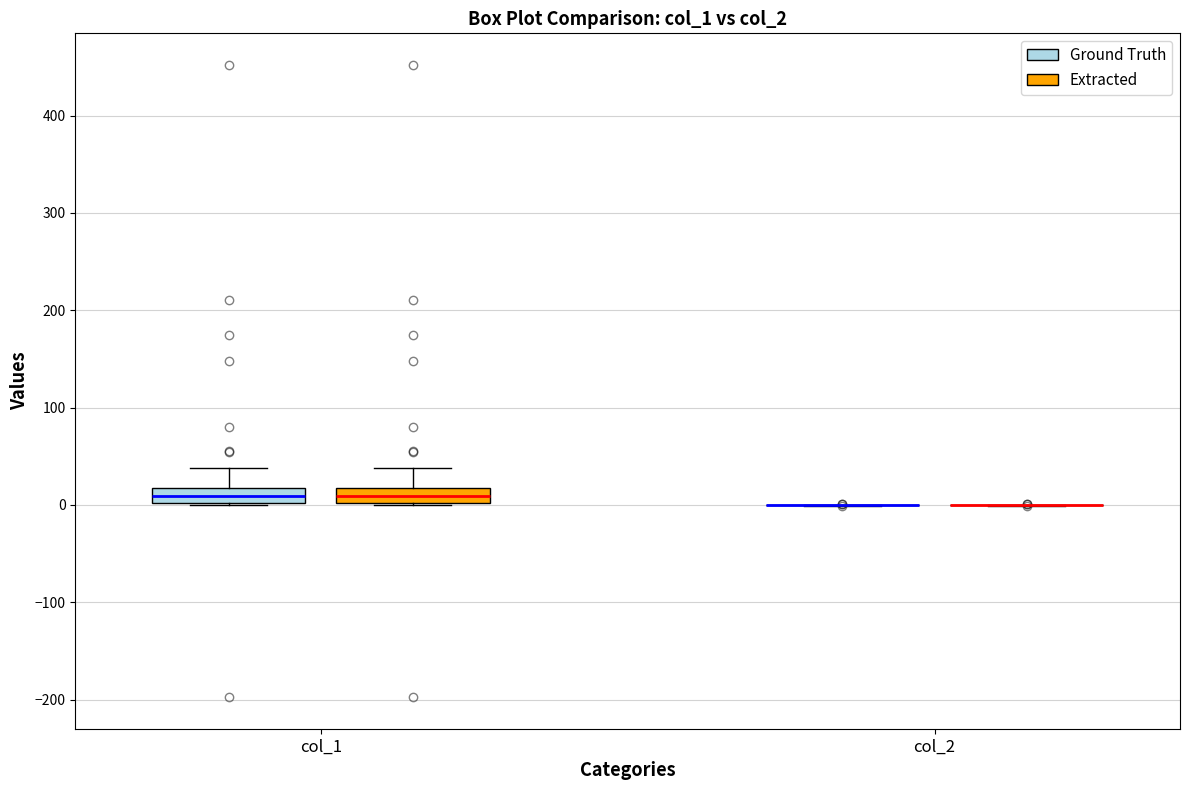

Reading left to right, transcribe this box plot: for each box, give where its median line is, the range the box spans, and where its two whiskers end, as read against the y-axis. The values are not printed on the chart, so give them approximately, as read against the axis.

col_1 (Ground Truth): median 10, box 0 to 20, whiskers 0 to 40
col_1 (Extracted): median 10, box 0 to 20, whiskers 0 to 40
col_2 (Ground Truth): box collapsed to a line at 0, whiskers 0 to 0
col_2 (Extracted): box collapsed to a line at 0, whiskers 0 to 0